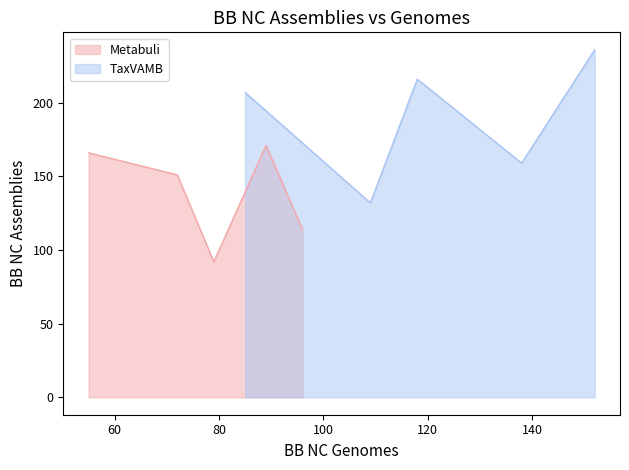

What is the sum of all TaxVAMB values?

950